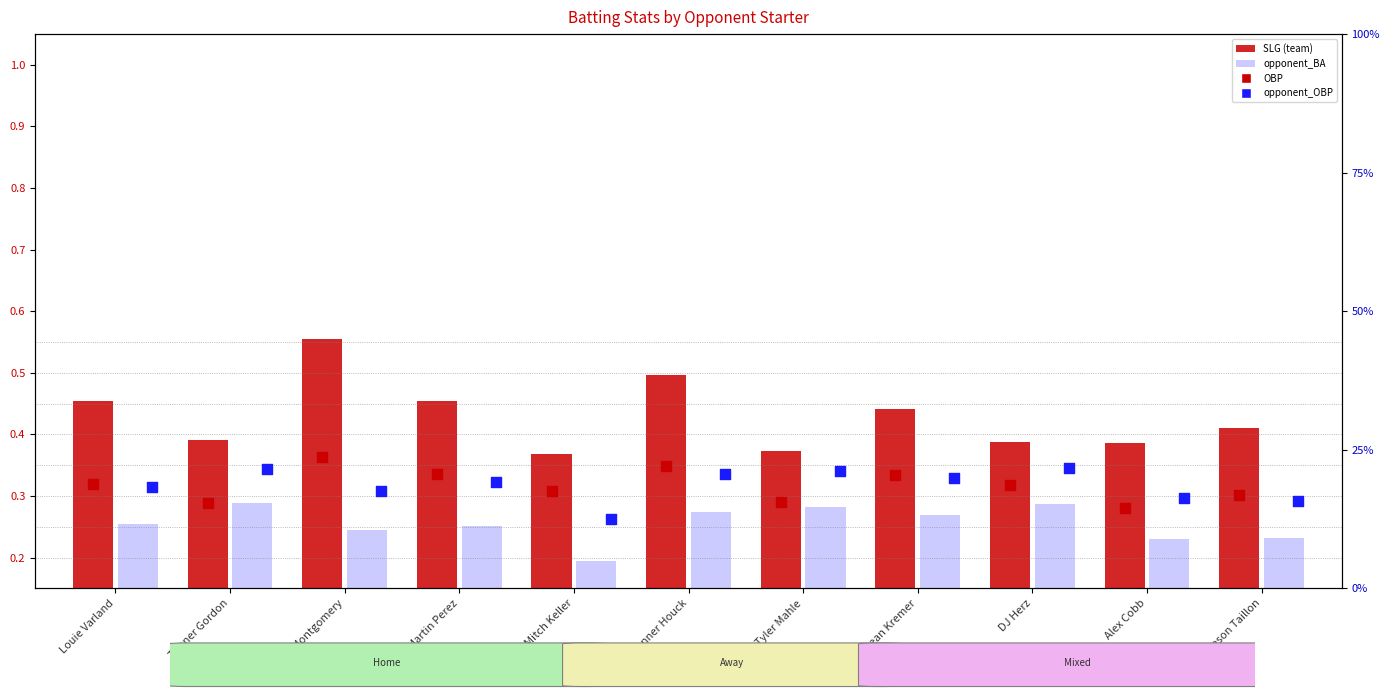

Which series has the widest spread of Y values?

BA / SLG (team)